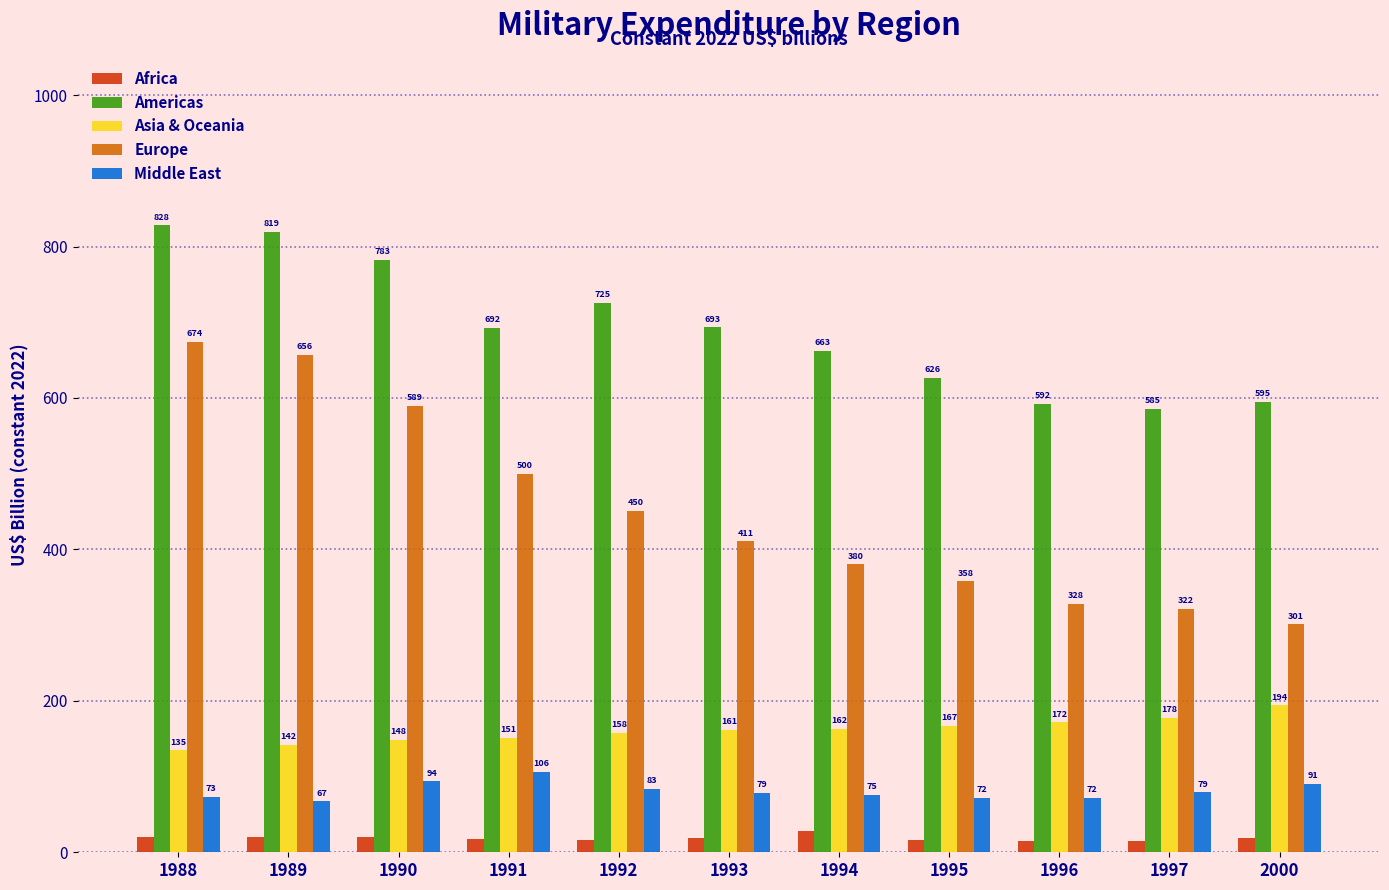

List the labels in order of Europe value, largest first.

1988, 1989, 1990, 1991, 1992, 1993, 1994, 1995, 1996, 1997, 2000